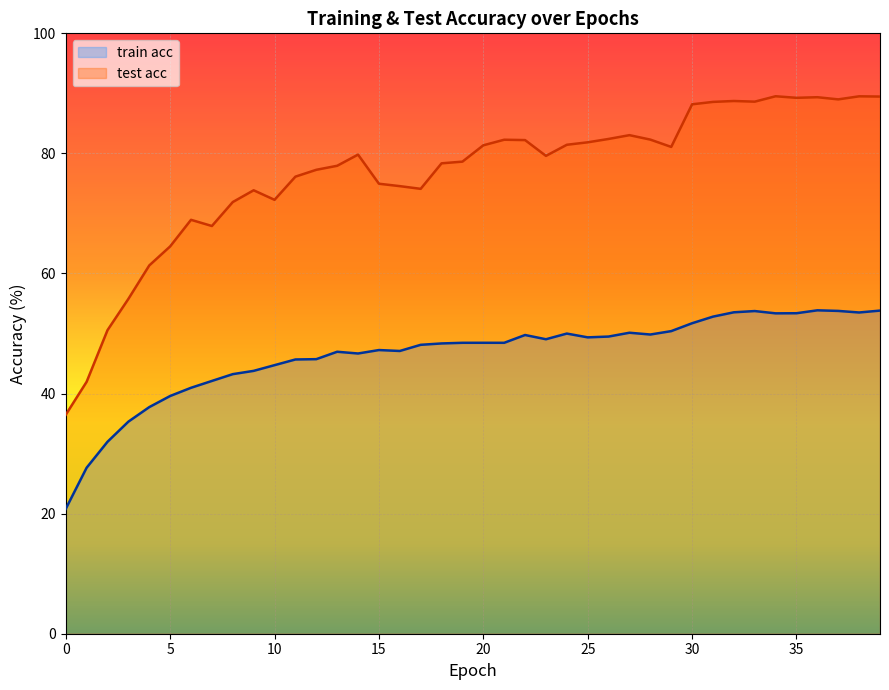

At which label is test acc closest to 62?

4